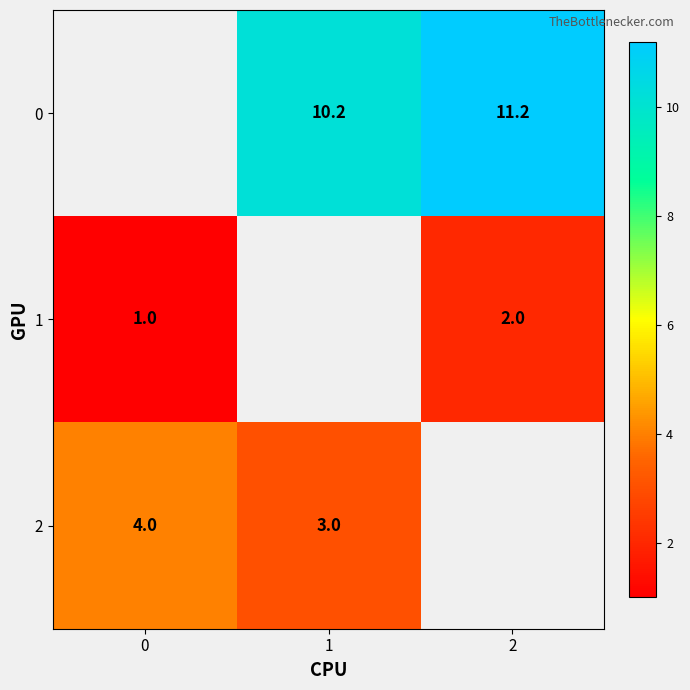

Between 2 and 1, which is larger?

2